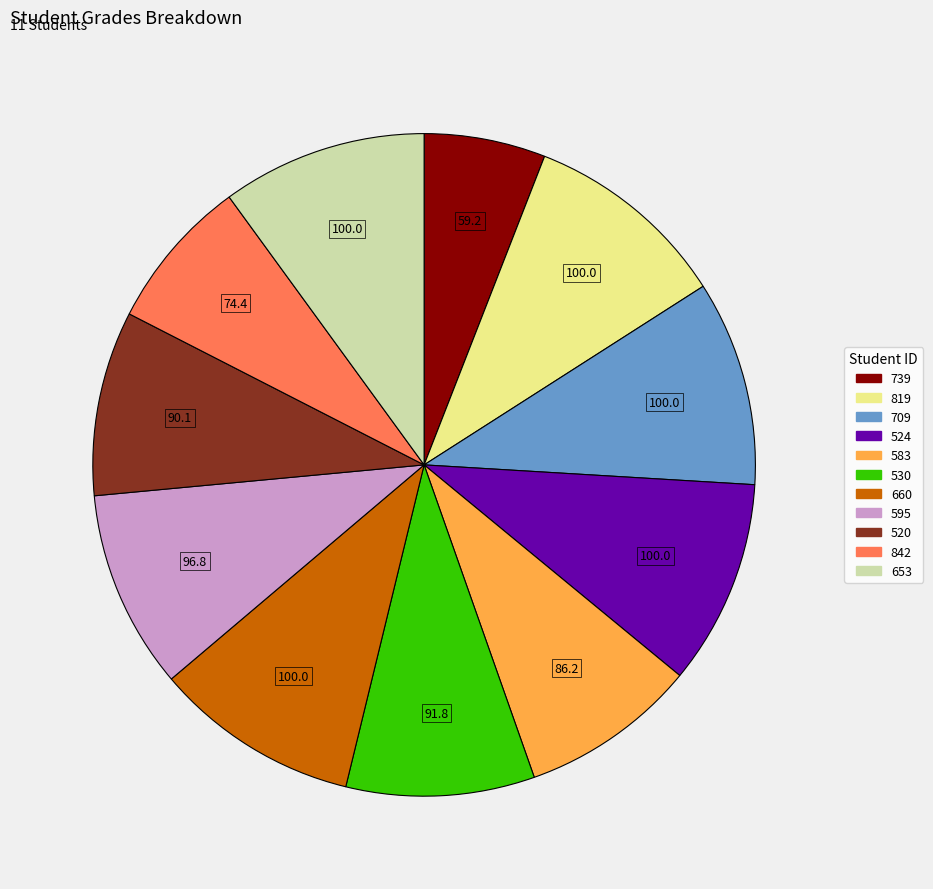

Count the number of slices in the pie.

11